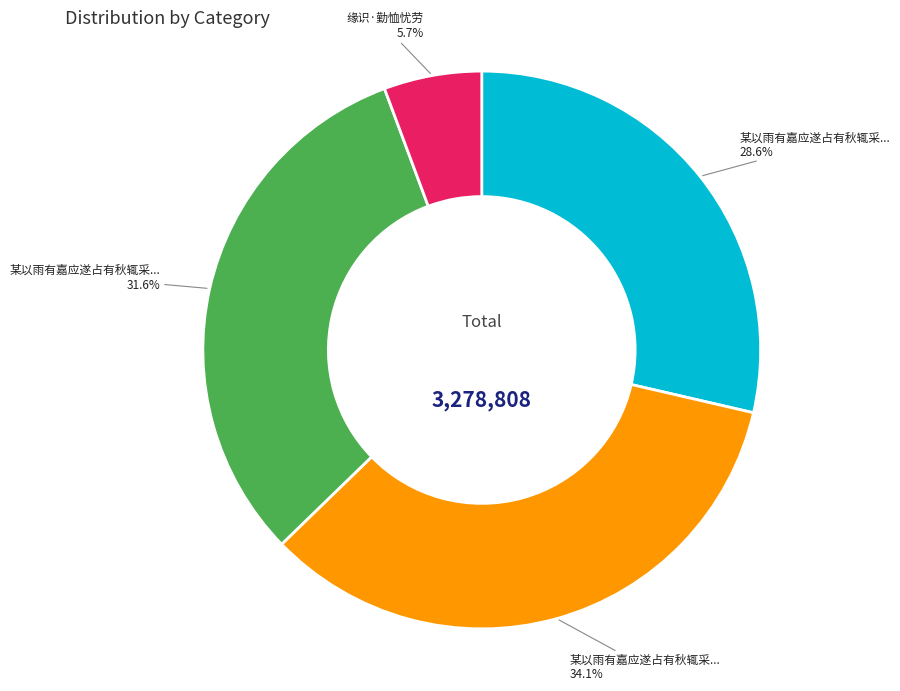

Is there a majority slice in this chart?

No